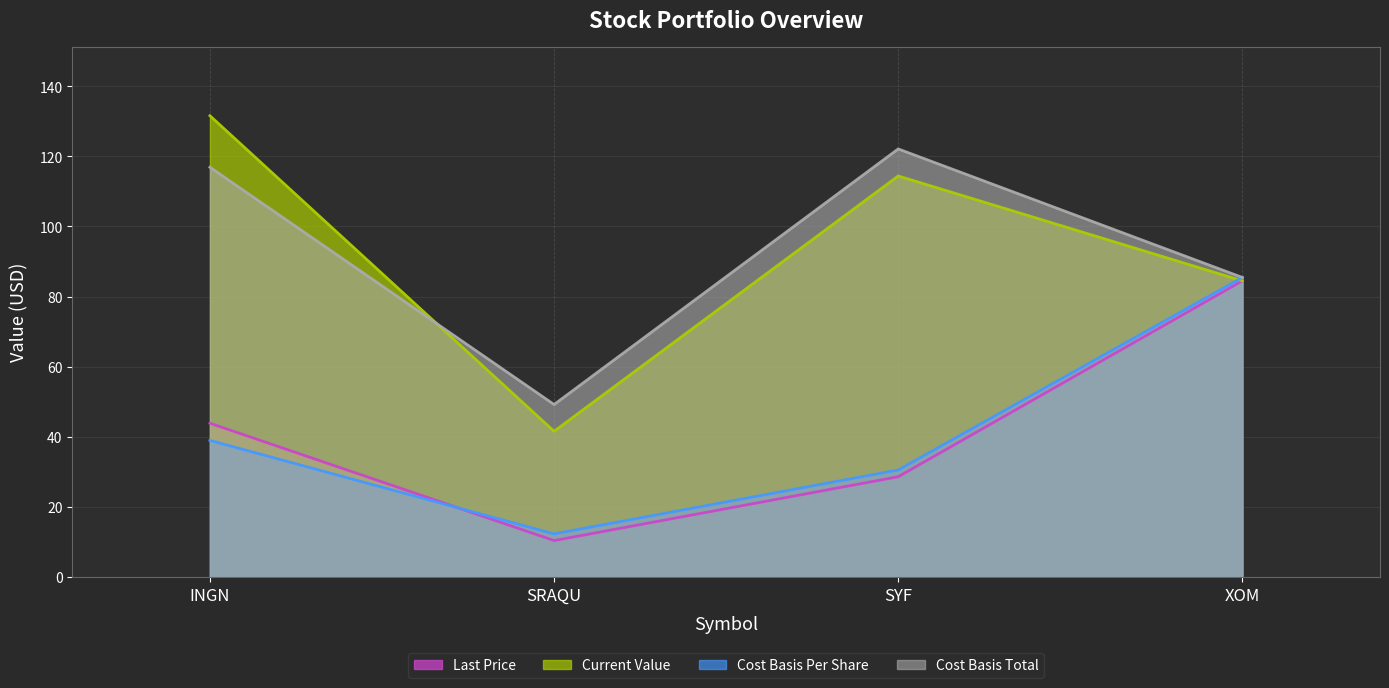

Which series has the largest total across all categories?

Cost Basis Total